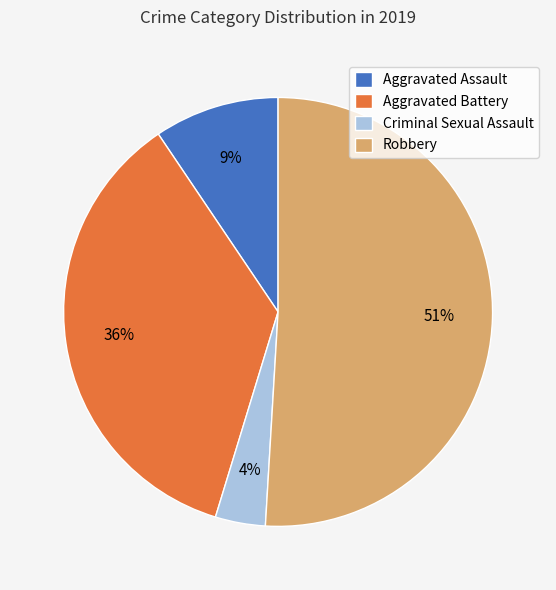

The Aggravated Battery slice represents 51% of the pie. True or false?

False